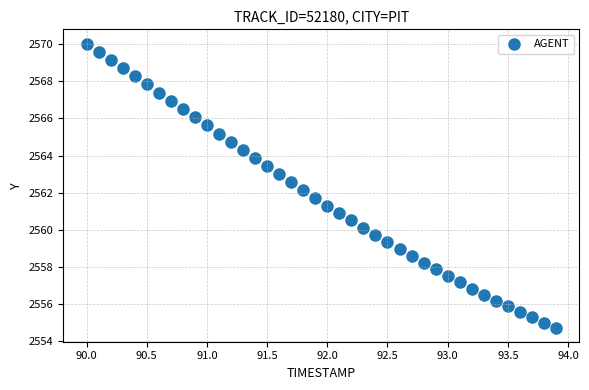

What is the range of X values (max minus min)?

3.9